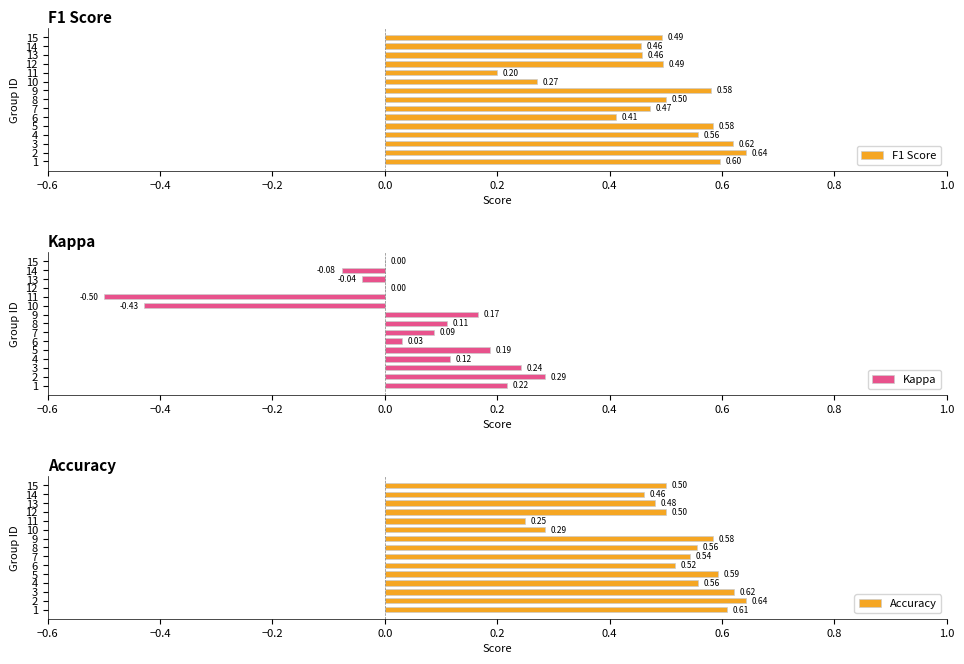

At which label does Accuracy reach its minimum?

11